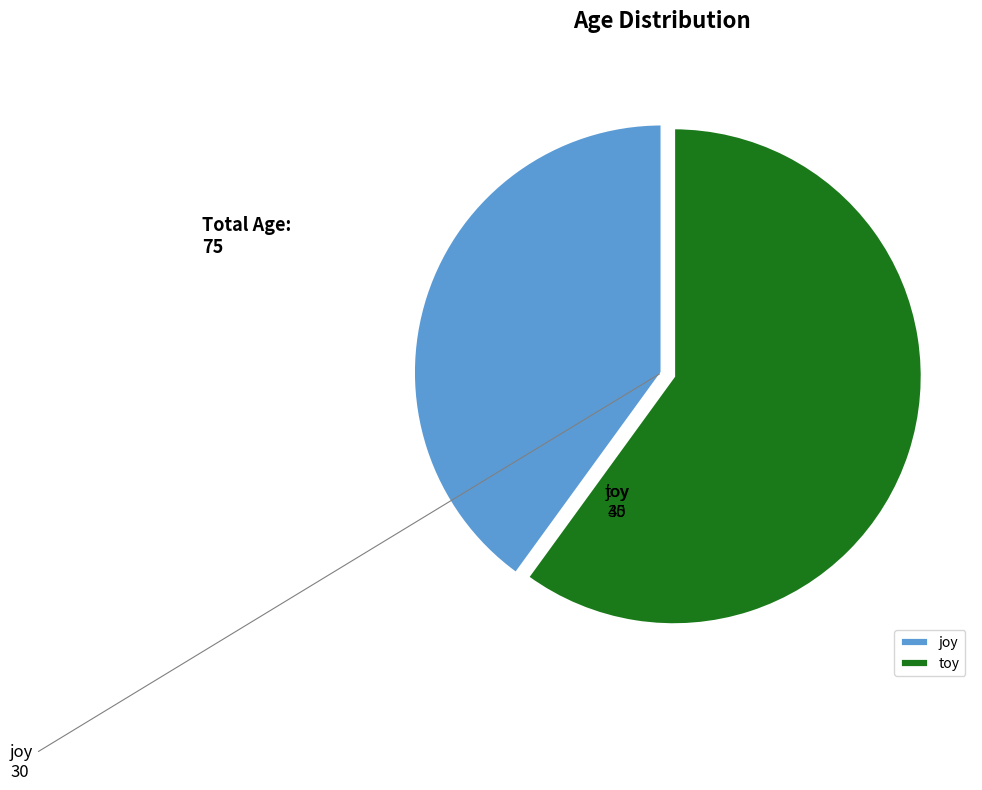

True or false: joy accounts for 40% of the total.

True